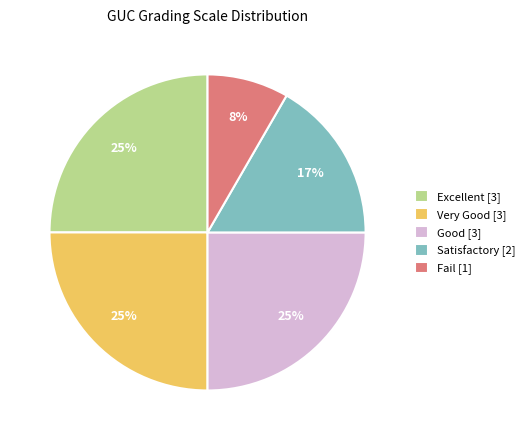

True or false: Very Good accounts for 40% of the total.

False